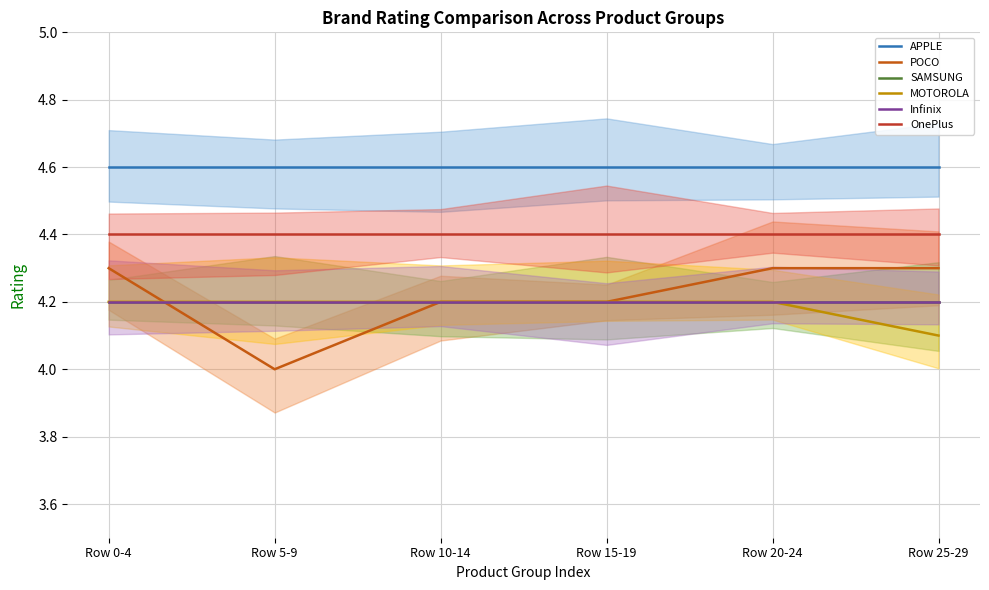

True or false: OnePlus and POCO intersect in this chart.

False